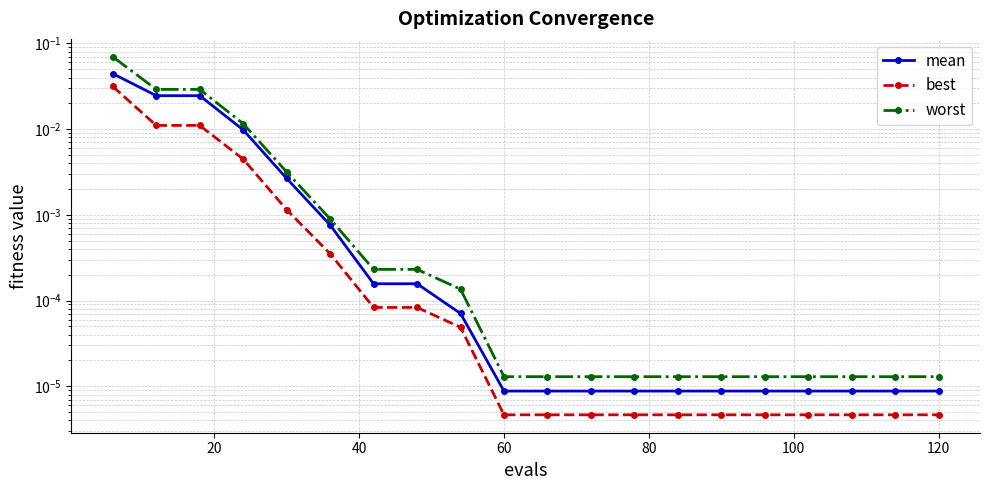

Which series has the largest range (max minus min)?

worst